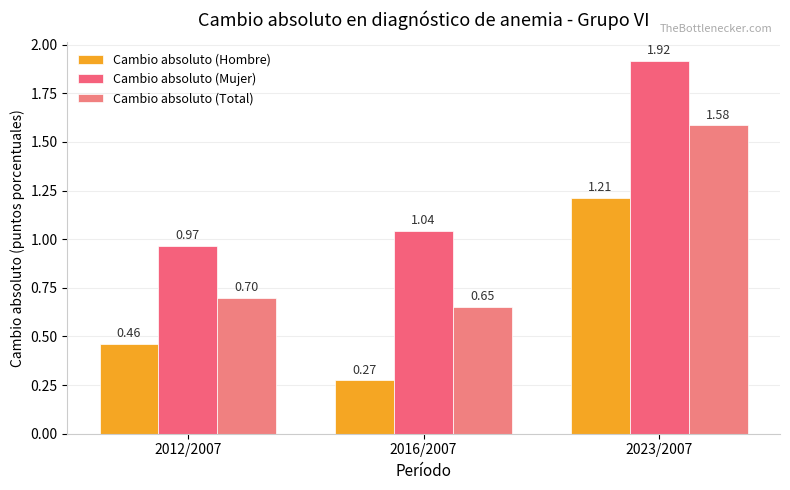

The value of Cambio absoluto (Mujer) at 2012/2007 is 1.0. True or false?

True